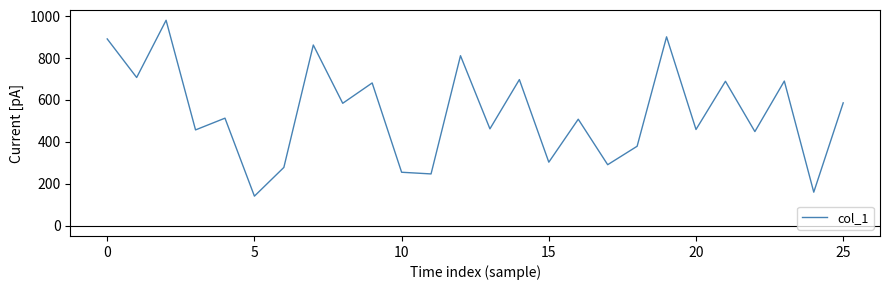

What is the minimum value shown in the chart?

141